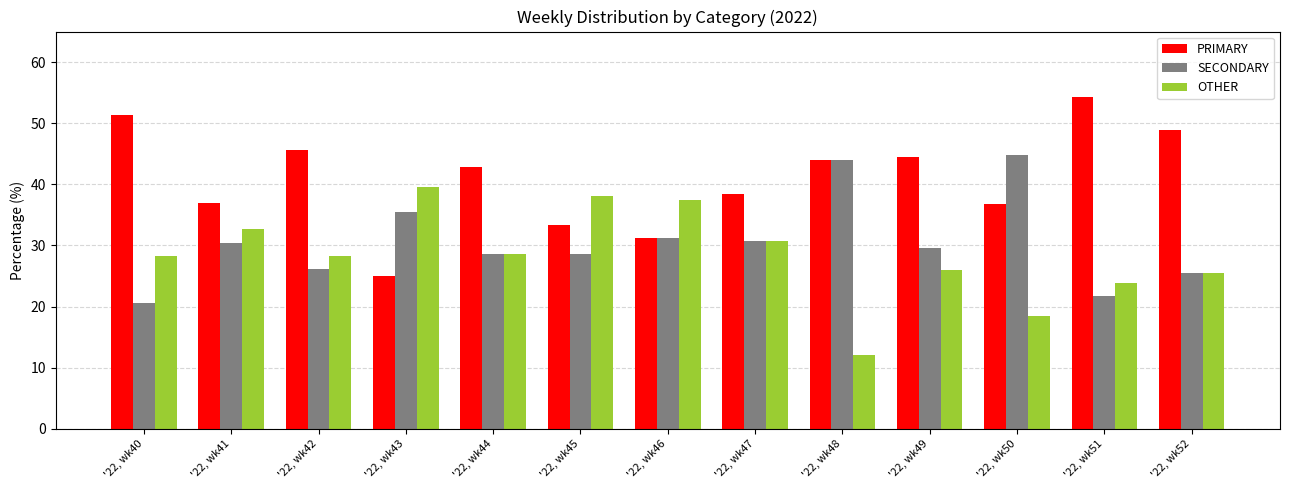

At '22, wk50, list the series in order from largest to smallest.

SECONDARY, PRIMARY, OTHER